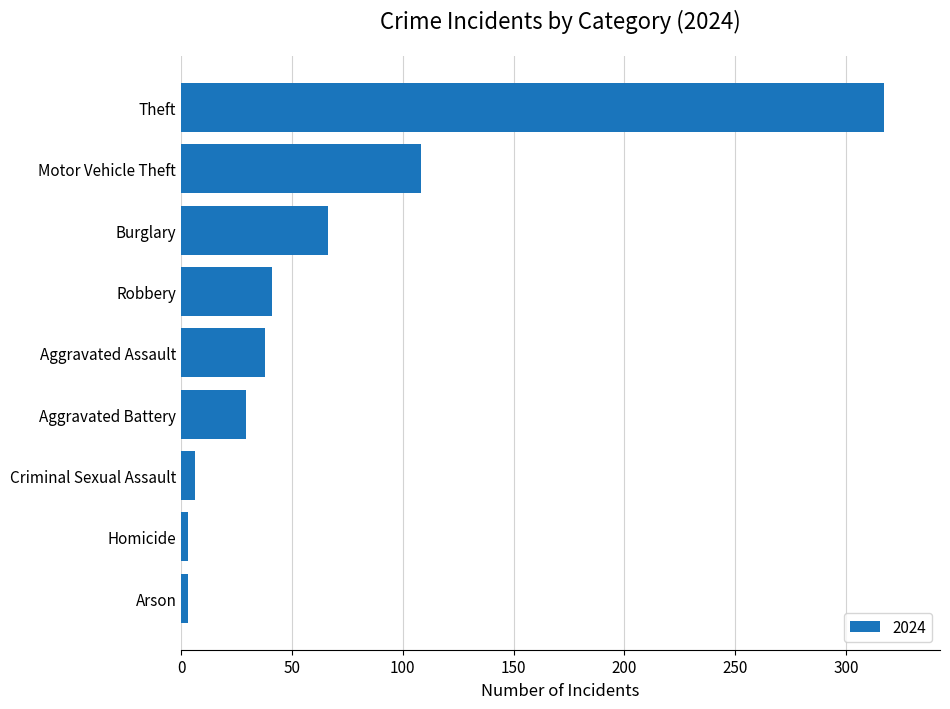

What is the ratio of the value at Theft to the value at Criminal Sexual Assault?

52.8